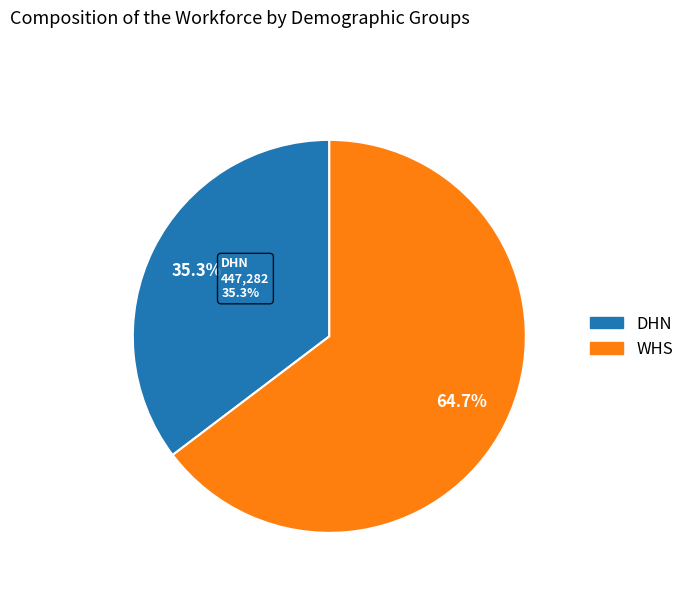

Approximately how many times larger is the value at WHS compared to DHN?

1.8